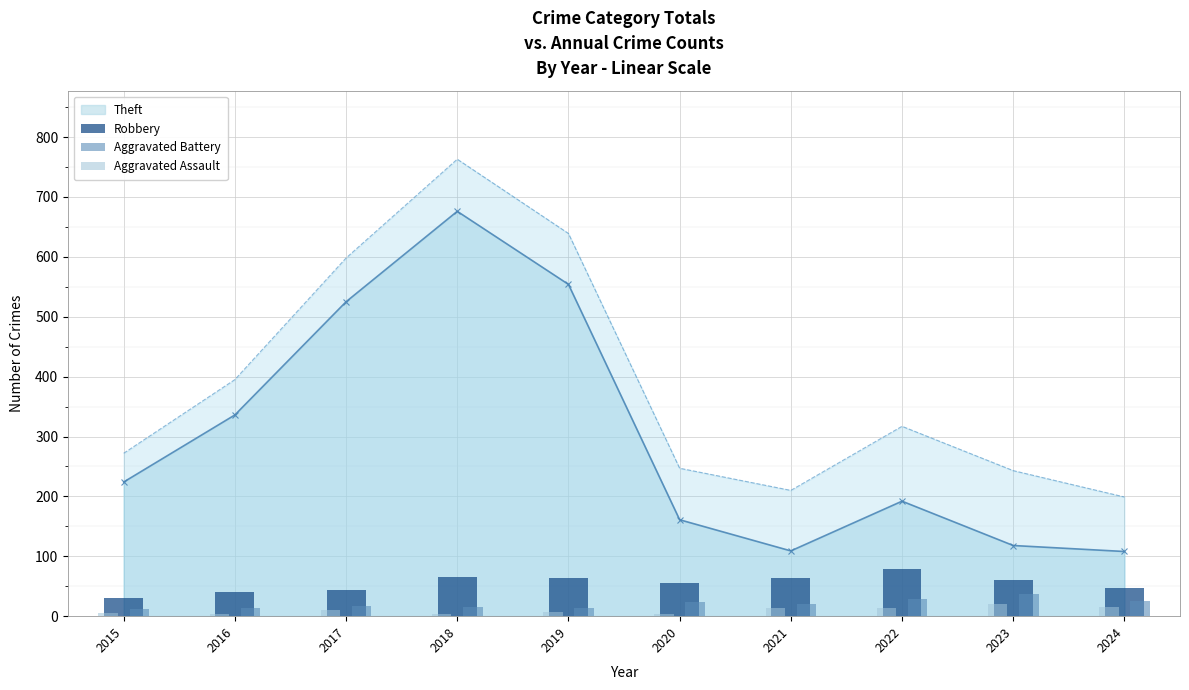

What is the average value of the Aggravated Assault series?

10